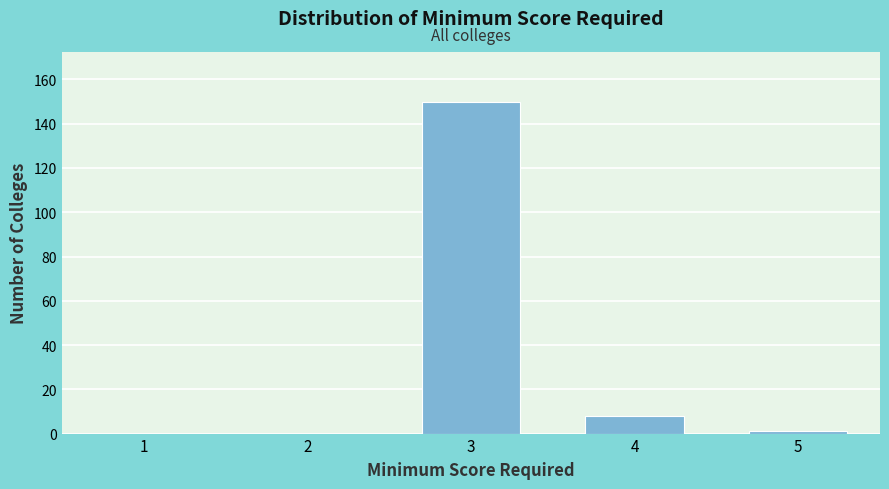

Reading right to left, transcribe all the data shown in this chart.

5=1	4=8	3=150	2=0	1=0